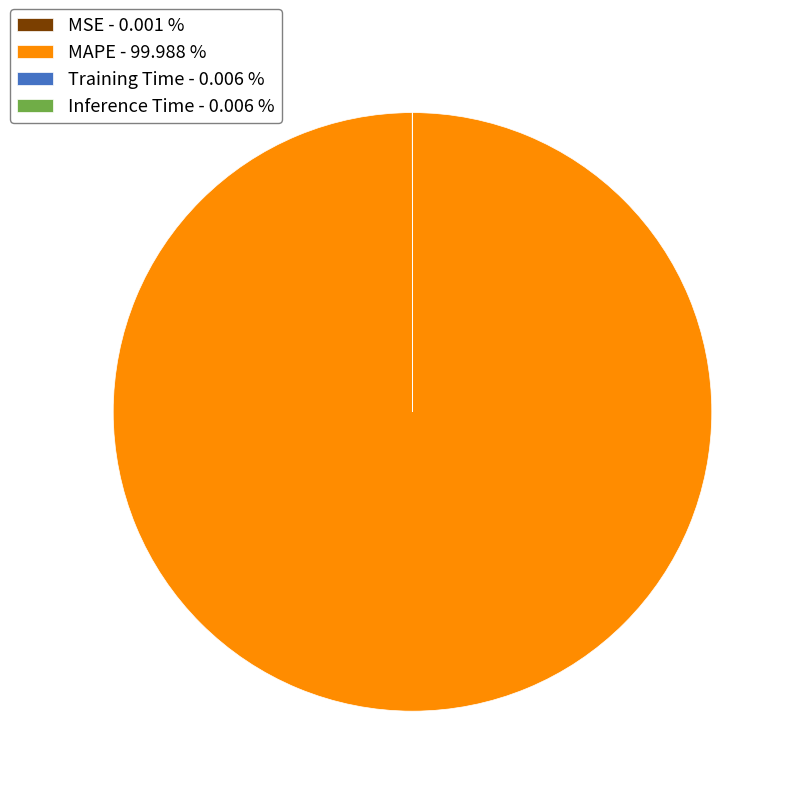

Is MAPE - 99.988 % the majority of the pie?

Yes